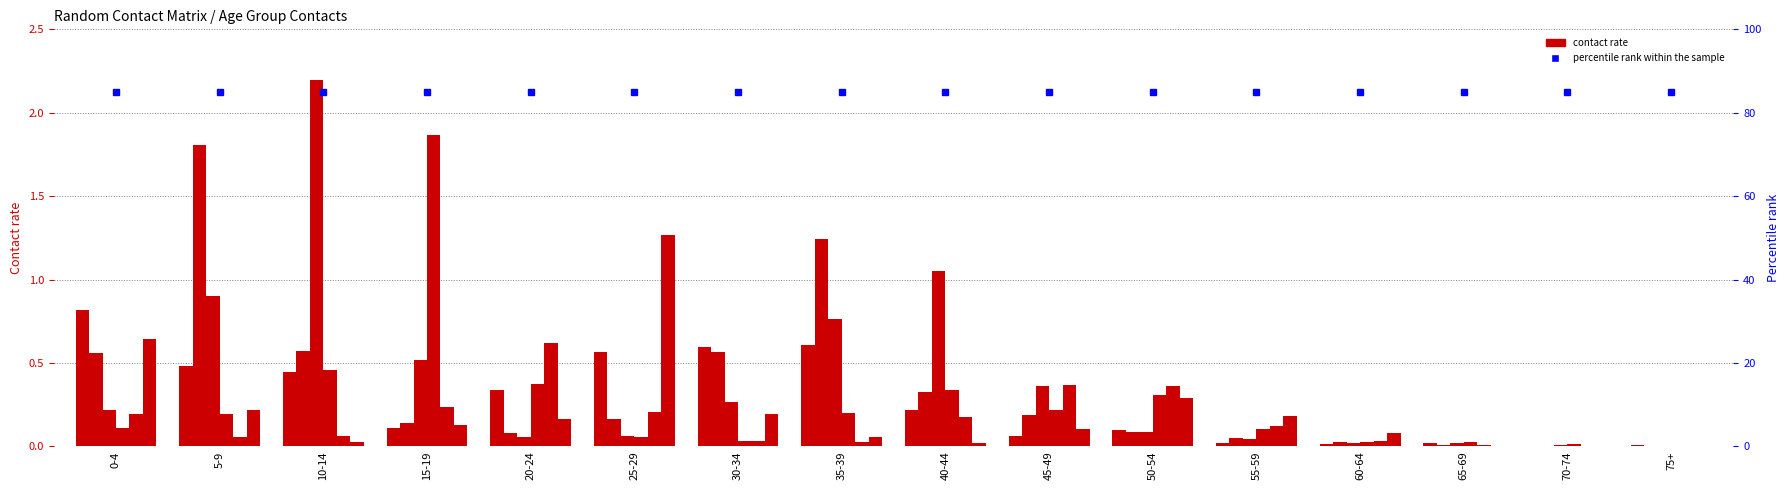

What is the difference between the maximum and minimum values in the 0_4 series?

0.8